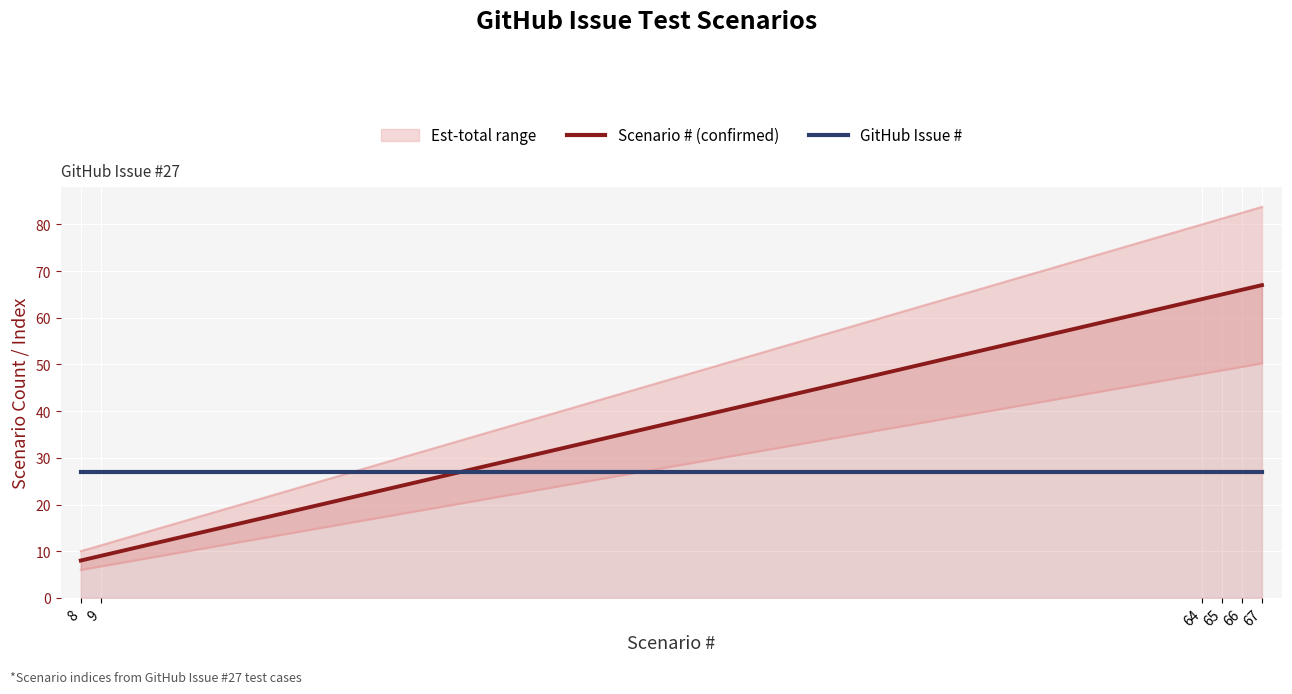

Rank the categories by value from highest to lowest.

67, 66, 65, 64, 9, 8